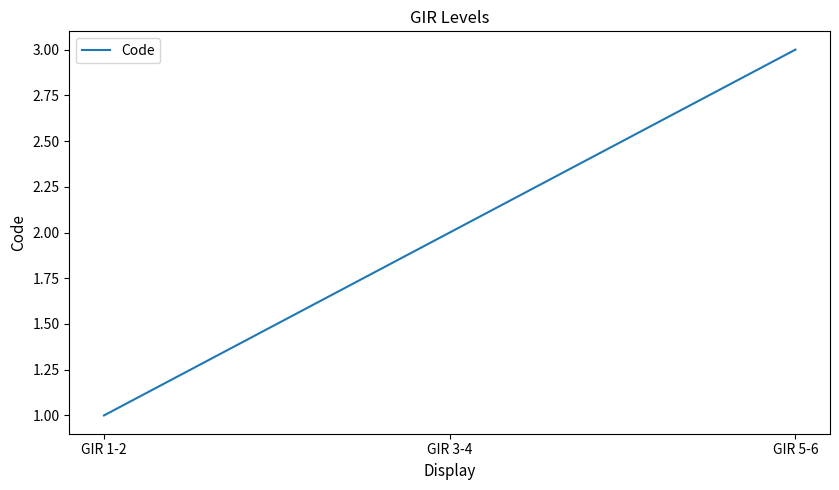

The chart shows a value of 1 at GIR 5-6. True or false?

False